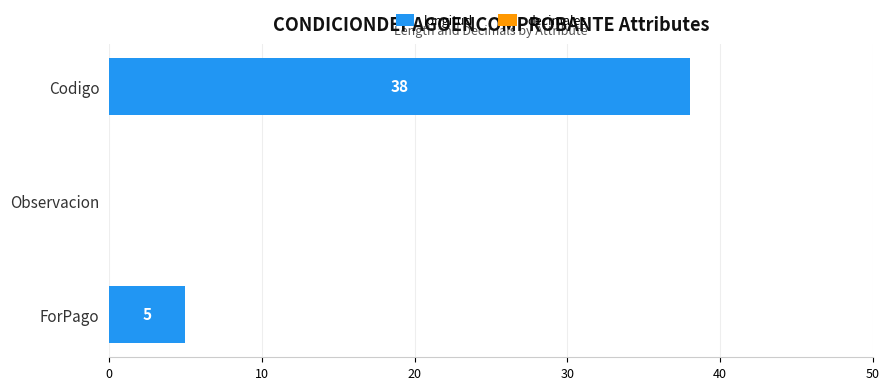

What is the maximum value shown in the chart?

38